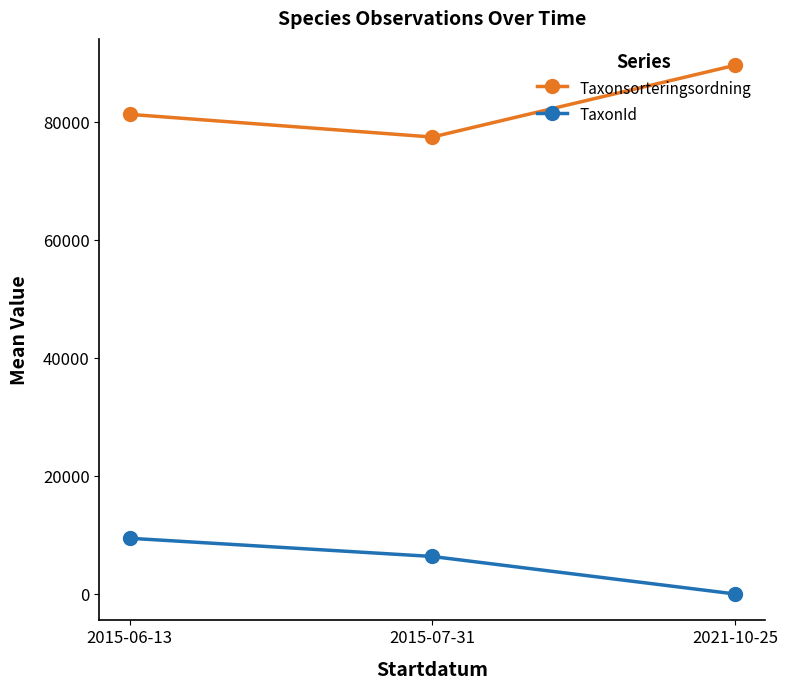

What is the value of the TaxonId point at the 3rd from the left?

72.0